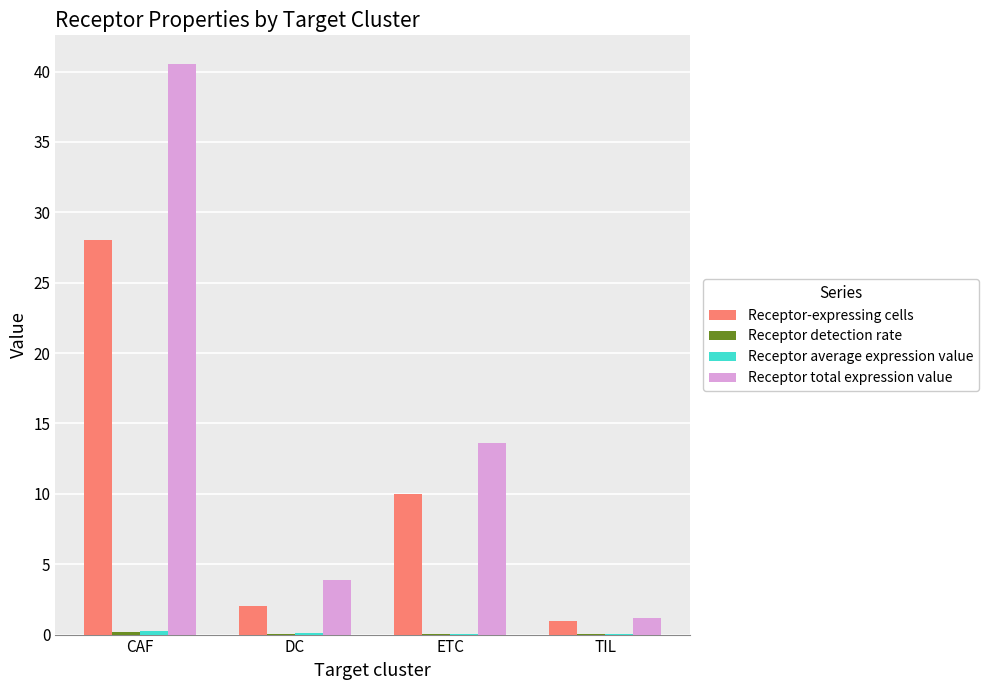

True or false: Receptor-expressing cells has a value of 17.5 at ETC.

False